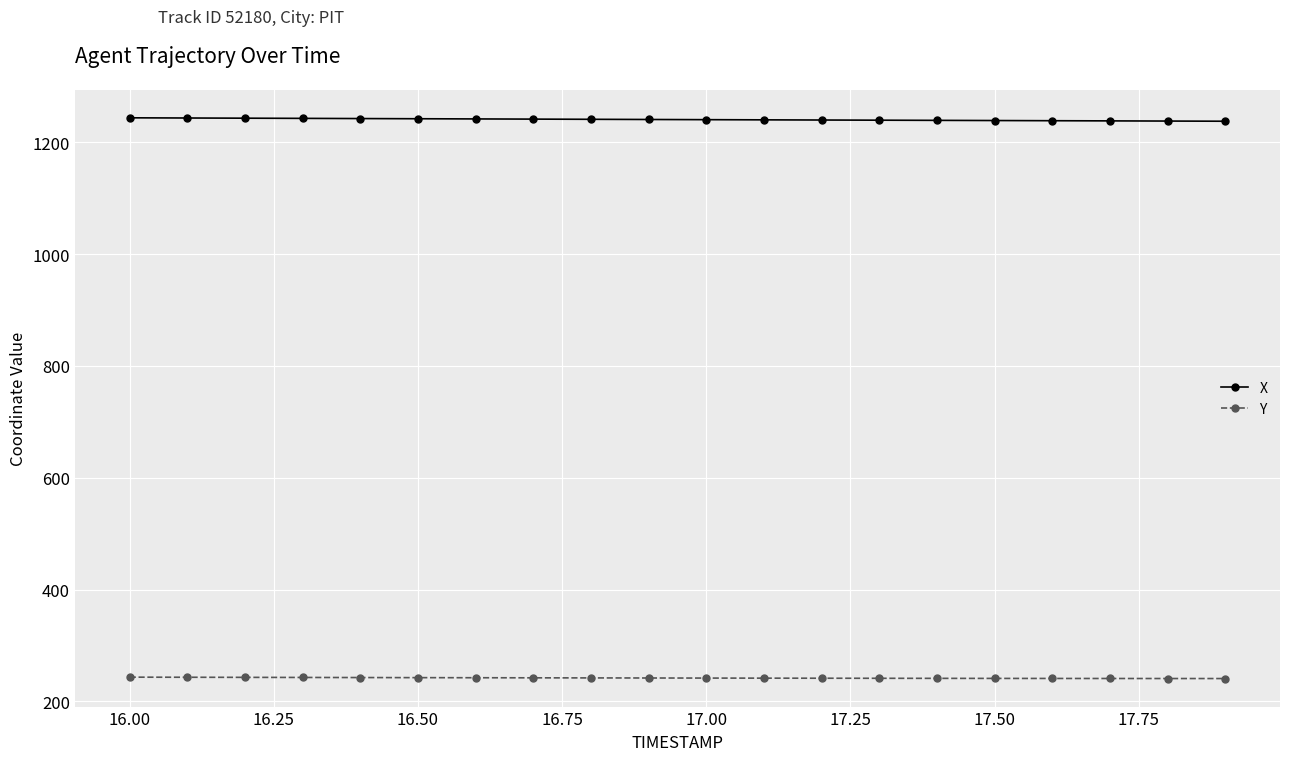

What is the value of the Y point at the 9th from the left?

242.0